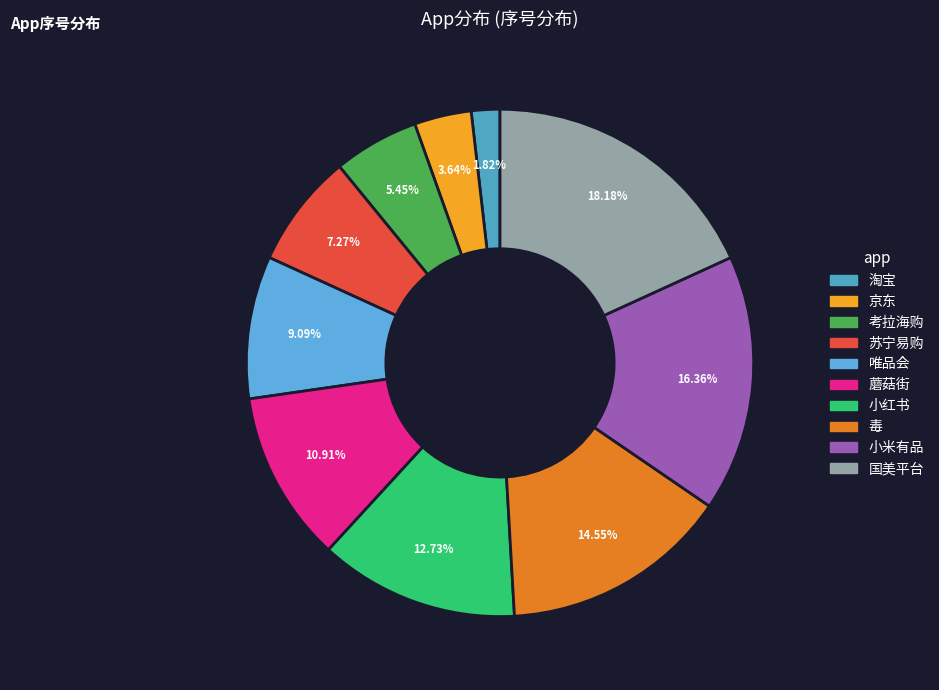

Does 小米有品 account for over 50% of the chart?

No